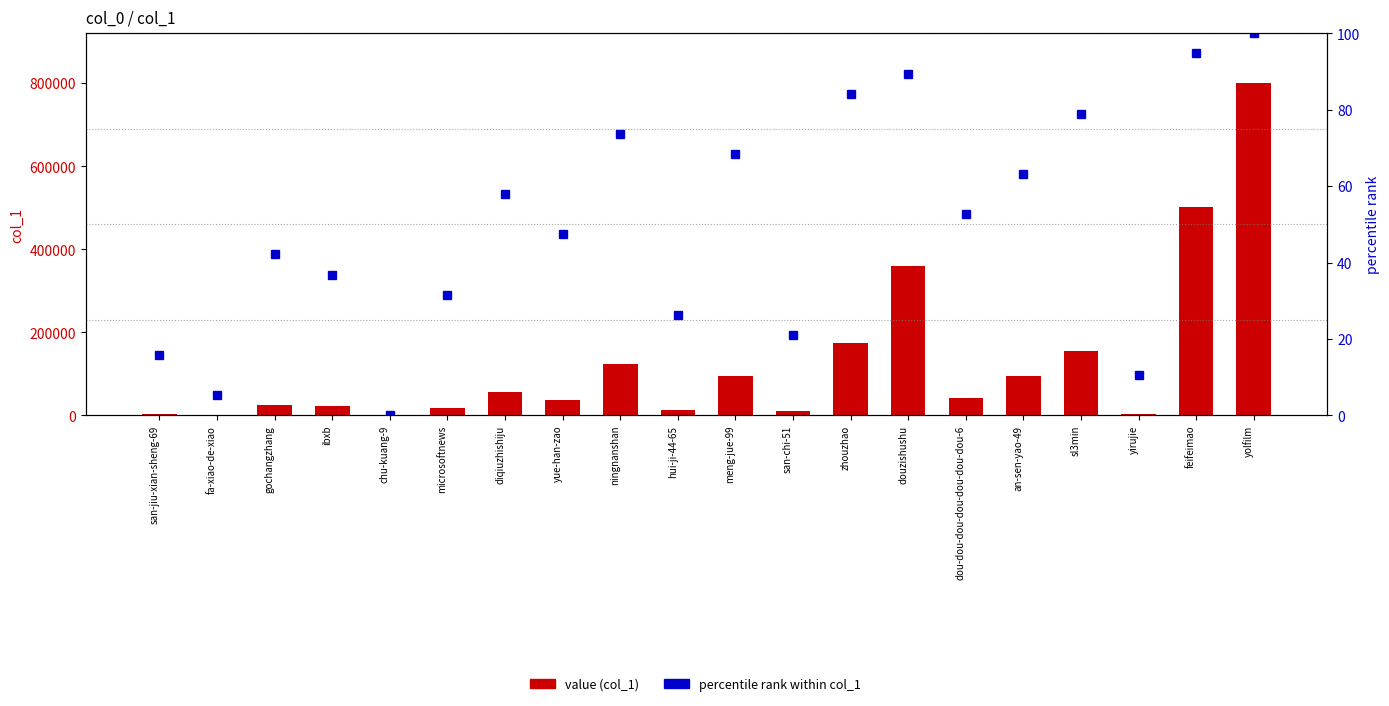

At ningnanshan, list the series in order from largest to smallest.

value (col_1), percentile rank within col_1